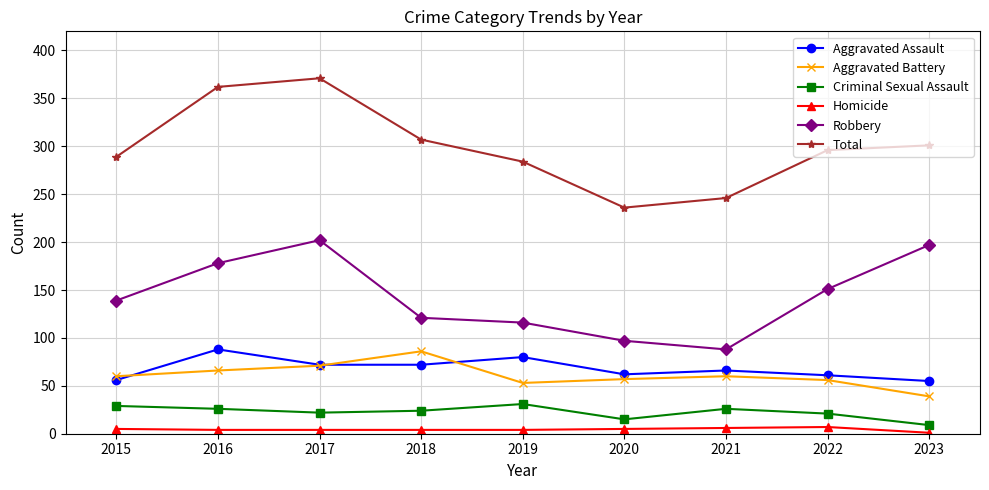

True or false: Aggravated Assault and Robbery cross at least once.

False